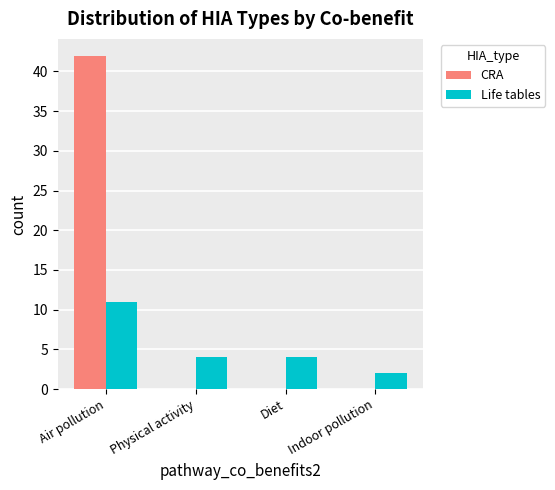

Reading left to right, transcribe all the data shown in this chart.

CRA: Air pollution=42	Physical activity=0	Diet=0	Indoor pollution=0
Life tables: Air pollution=11	Physical activity=4	Diet=4	Indoor pollution=2